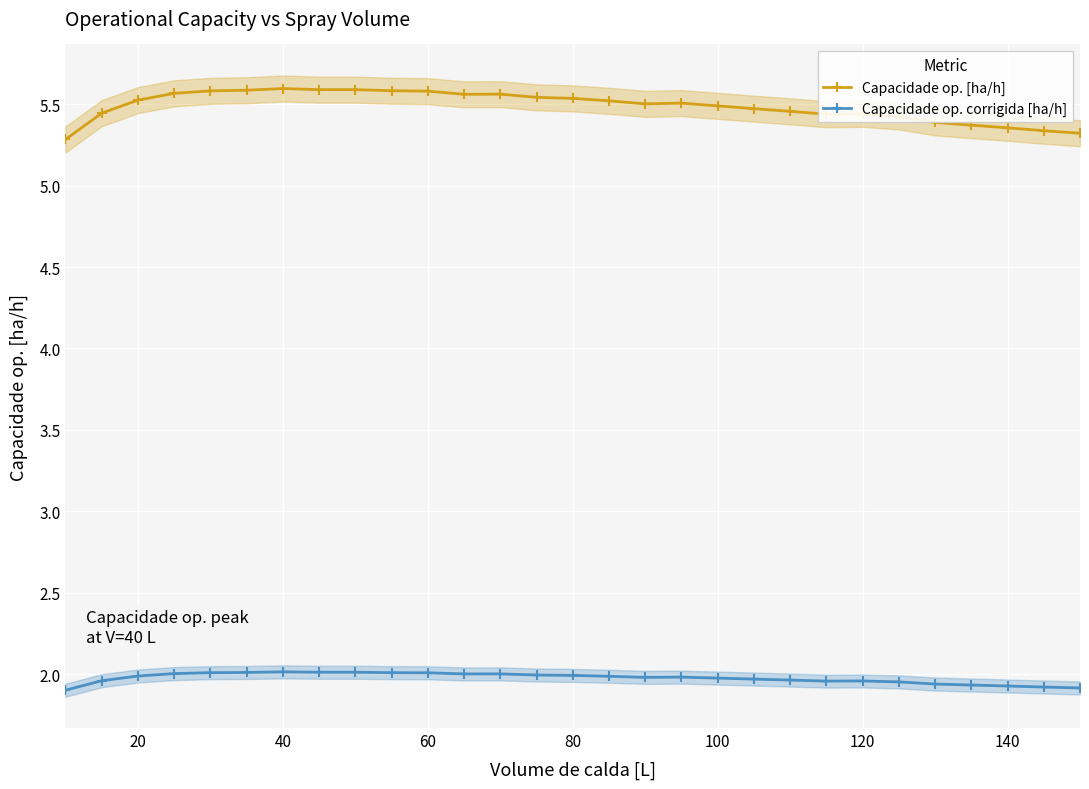

How many series are shown in this chart?

2